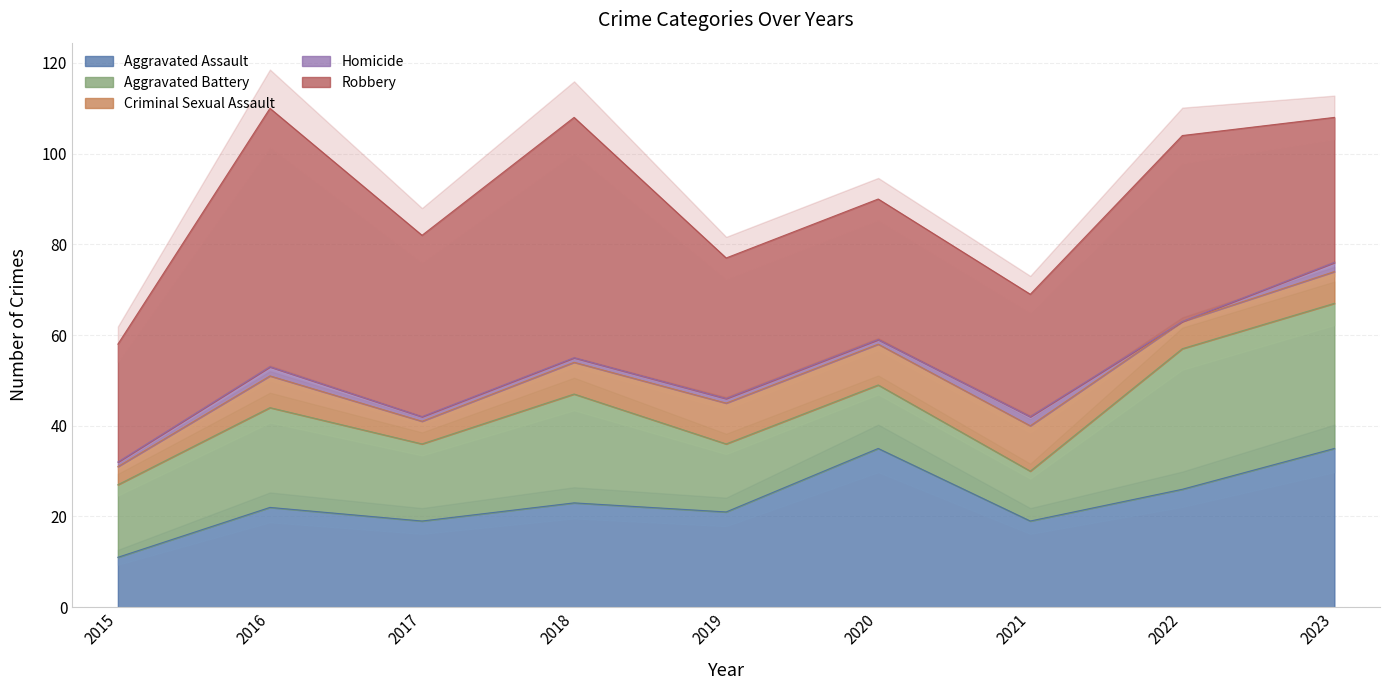

What is the difference between the second highest and second lowest values in the Robbery series?

26